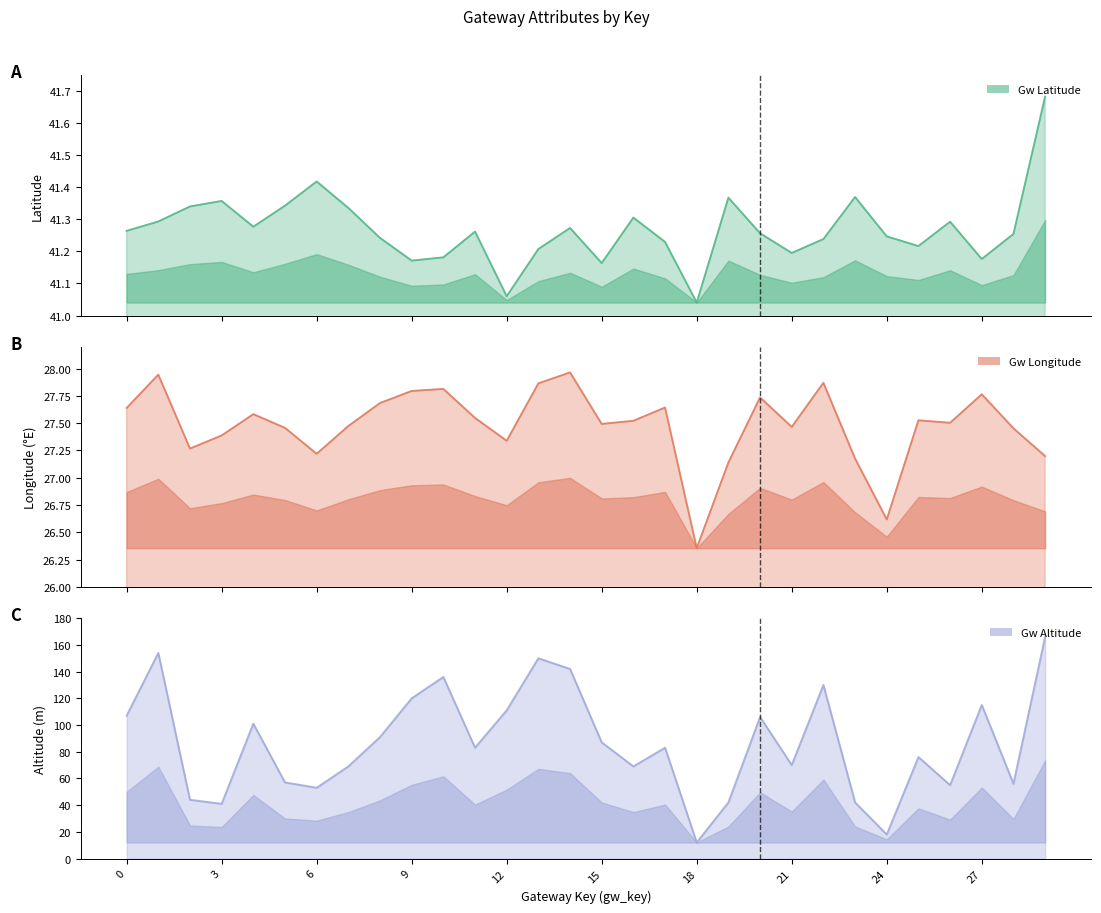

Is it true that gw_latitude equals 41.2 at 27?

True